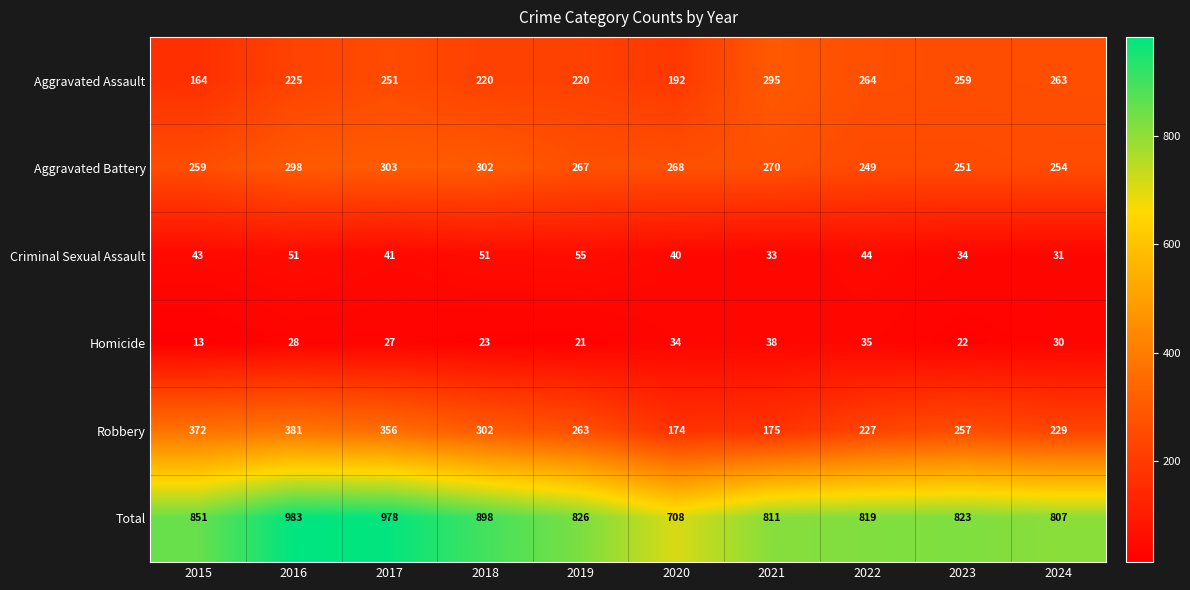

How many series are shown in this chart?

6